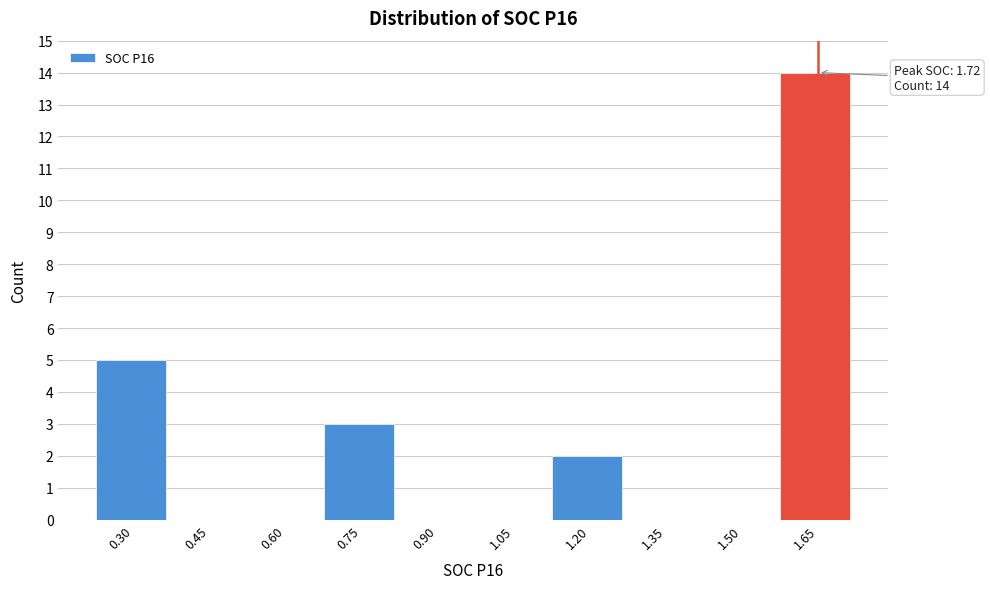

Reading left to right, extract all data points from this chart.

0.30=5	0.45=0	0.60=0	0.75=3	0.90=0	1.05=0	1.20=2	1.35=0	1.50=0	1.65=14